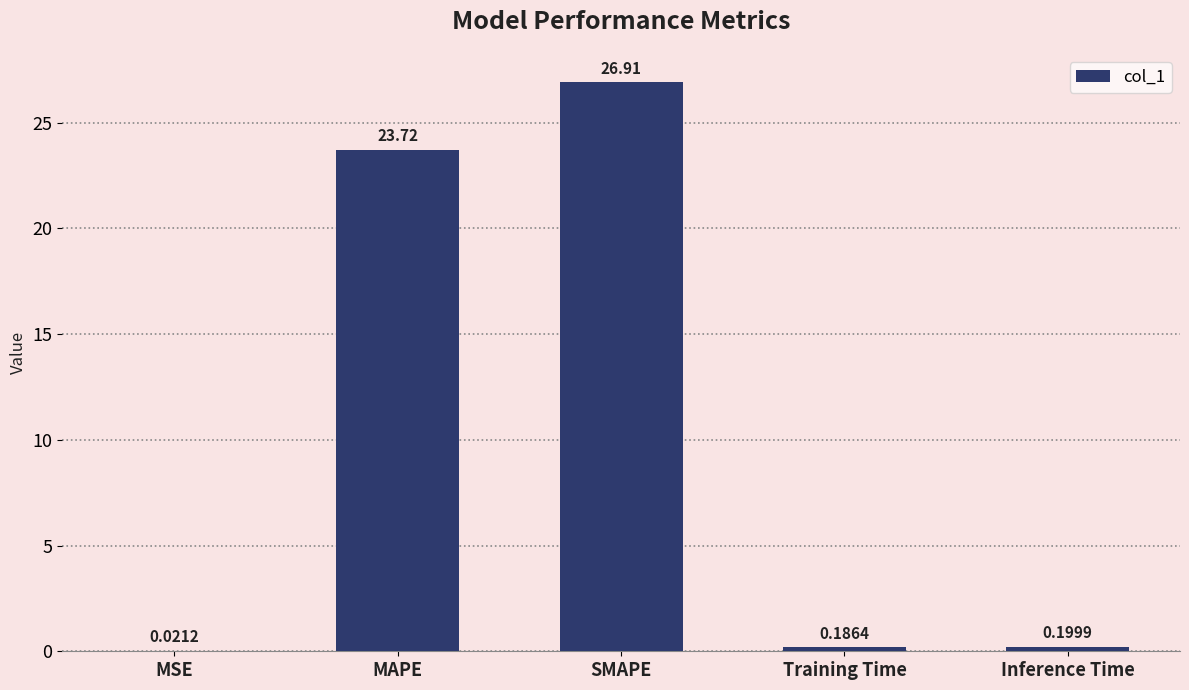

Which label corresponds to the largest value in the chart?

SMAPE